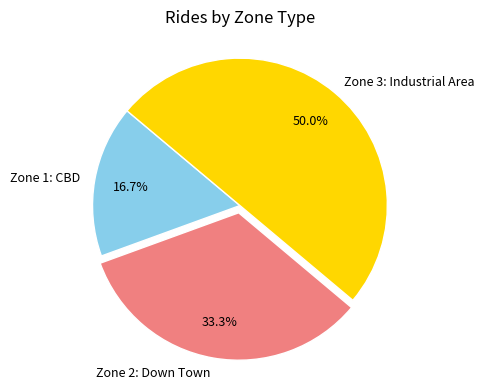

Count the number of slices in the pie.

3